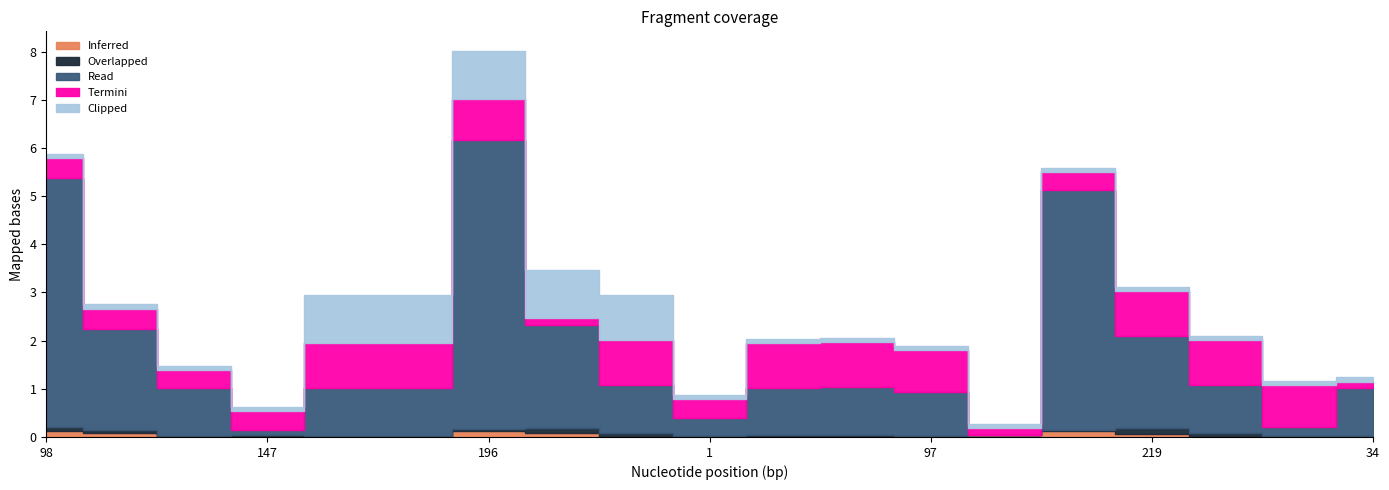

At which label is Termini closest to 0?

139